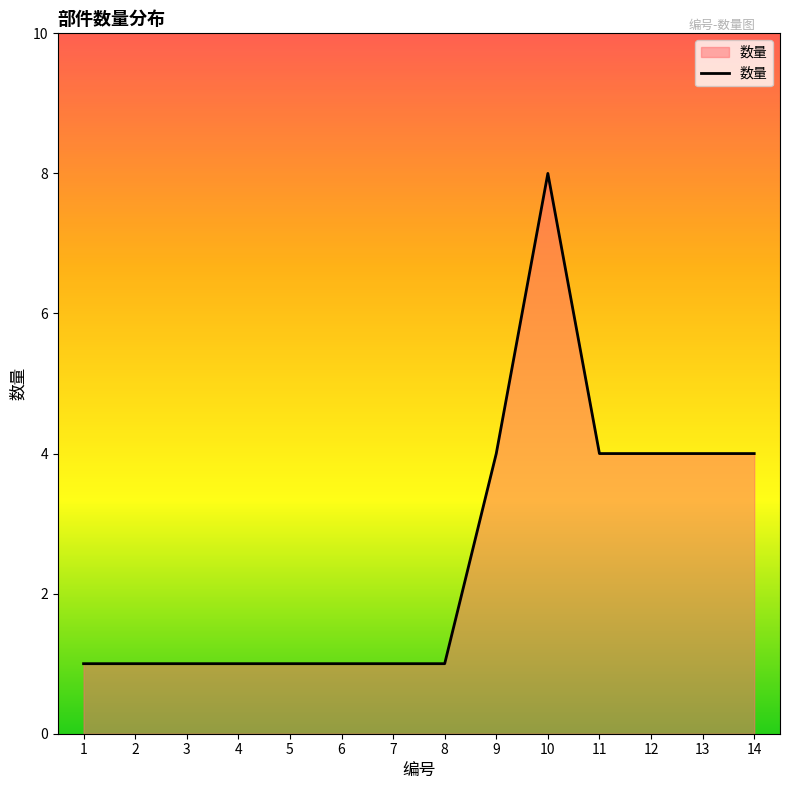

What is the greatest value displayed?

8